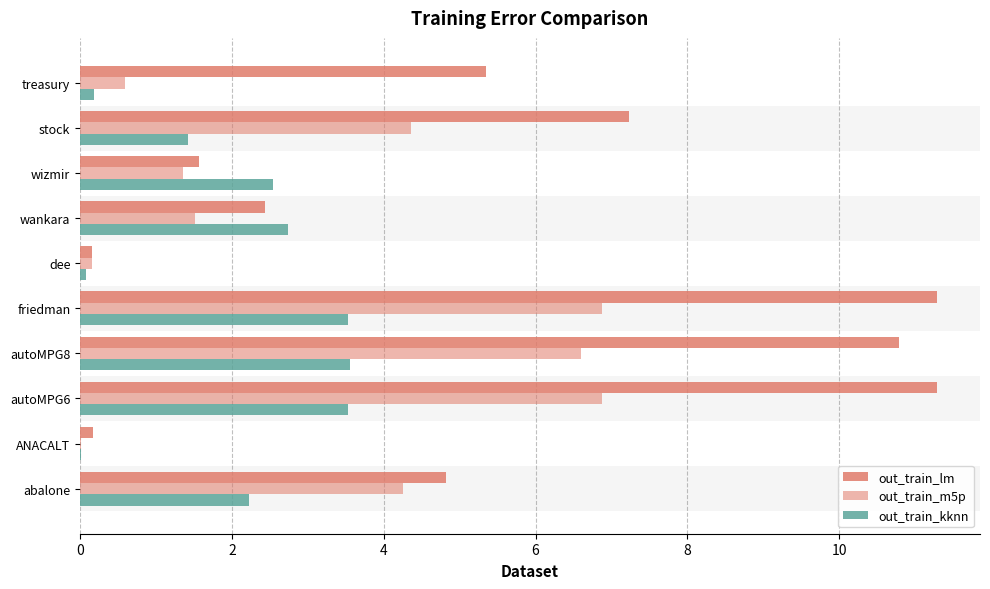

What is the value of the out_train_lm bar at the 8th from the left?

1.6